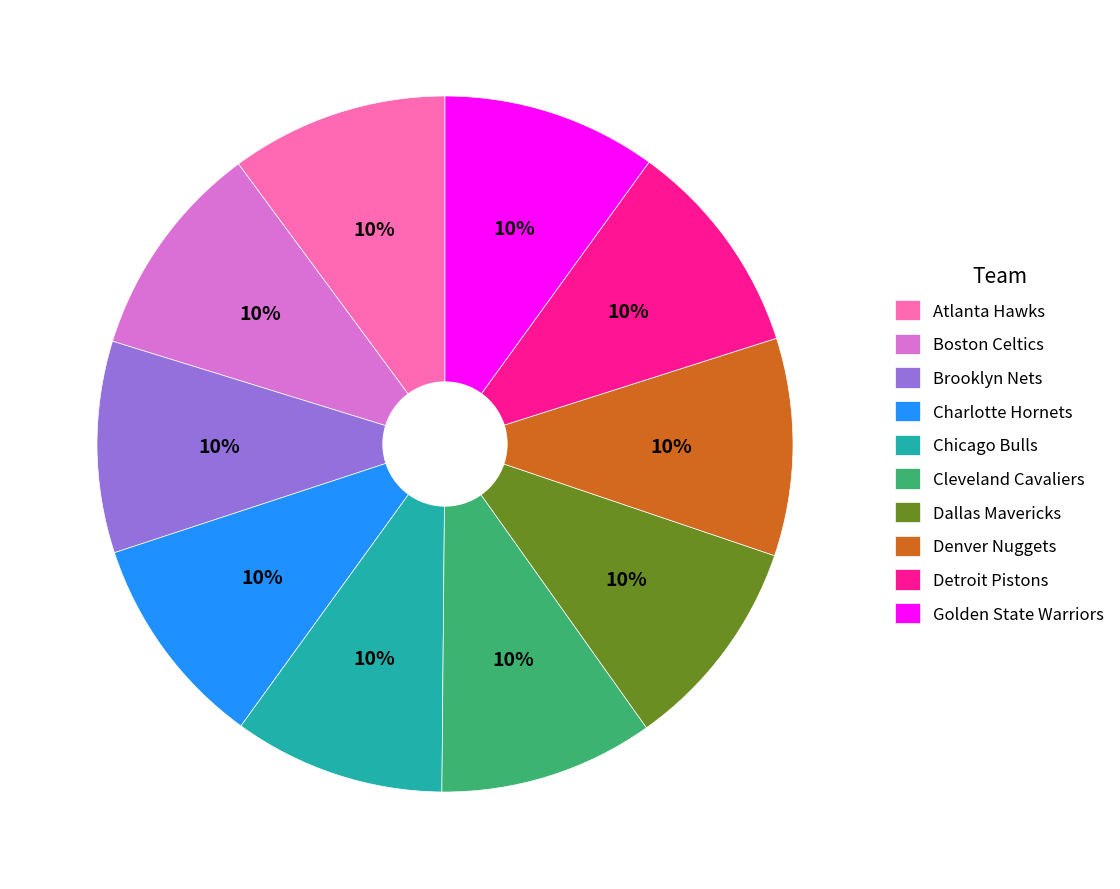

Approximately how many times larger is the value at Boston Celtics compared to Dallas Mavericks?

1.0